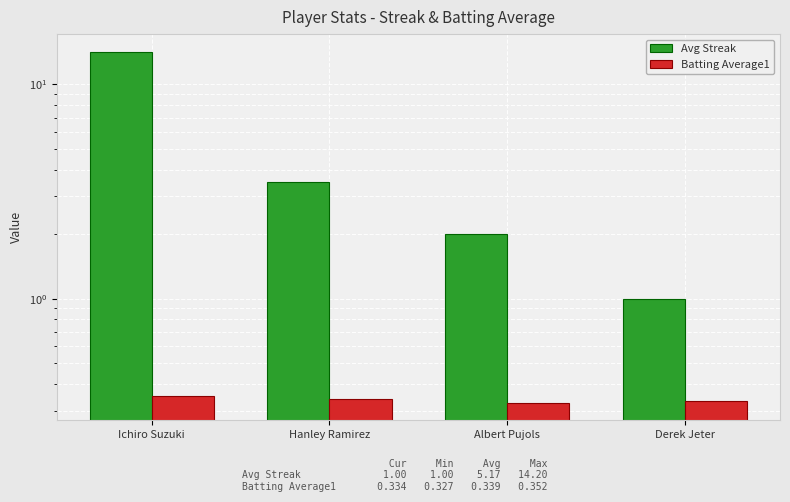

Rank the series at Hanley Ramirez from lowest to highest value.

Batting Average1, Avg Streak